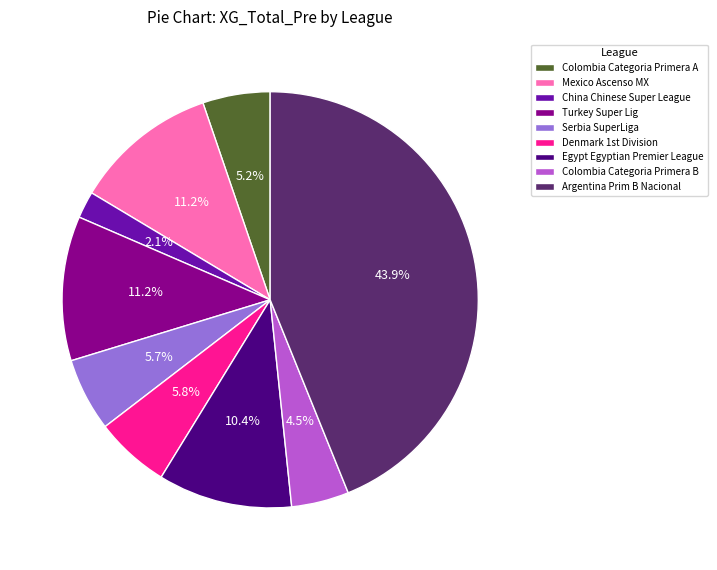

To the nearest percent, what is the average slice percentage?

11%